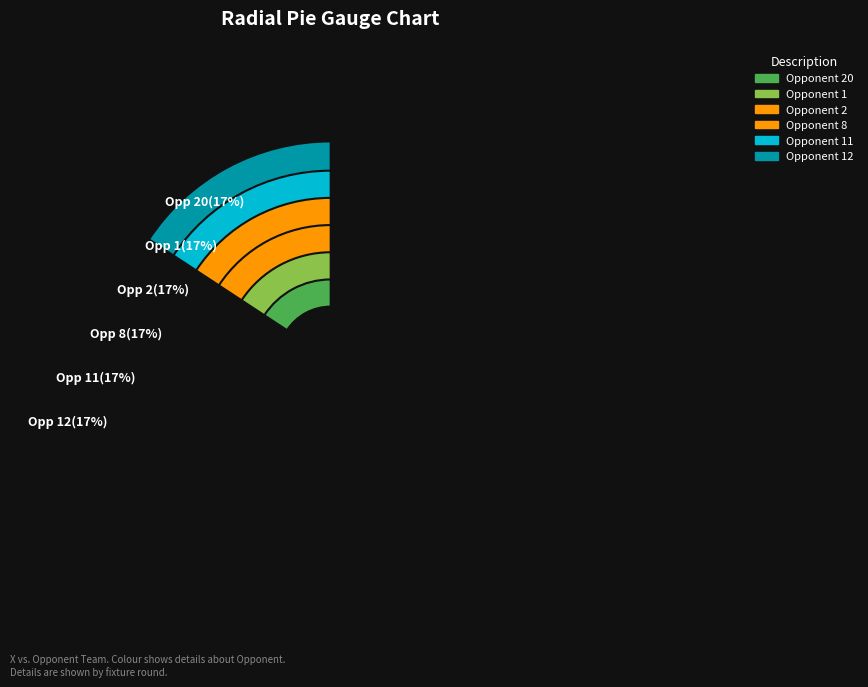

Does 25 represent more than half of the total?

No